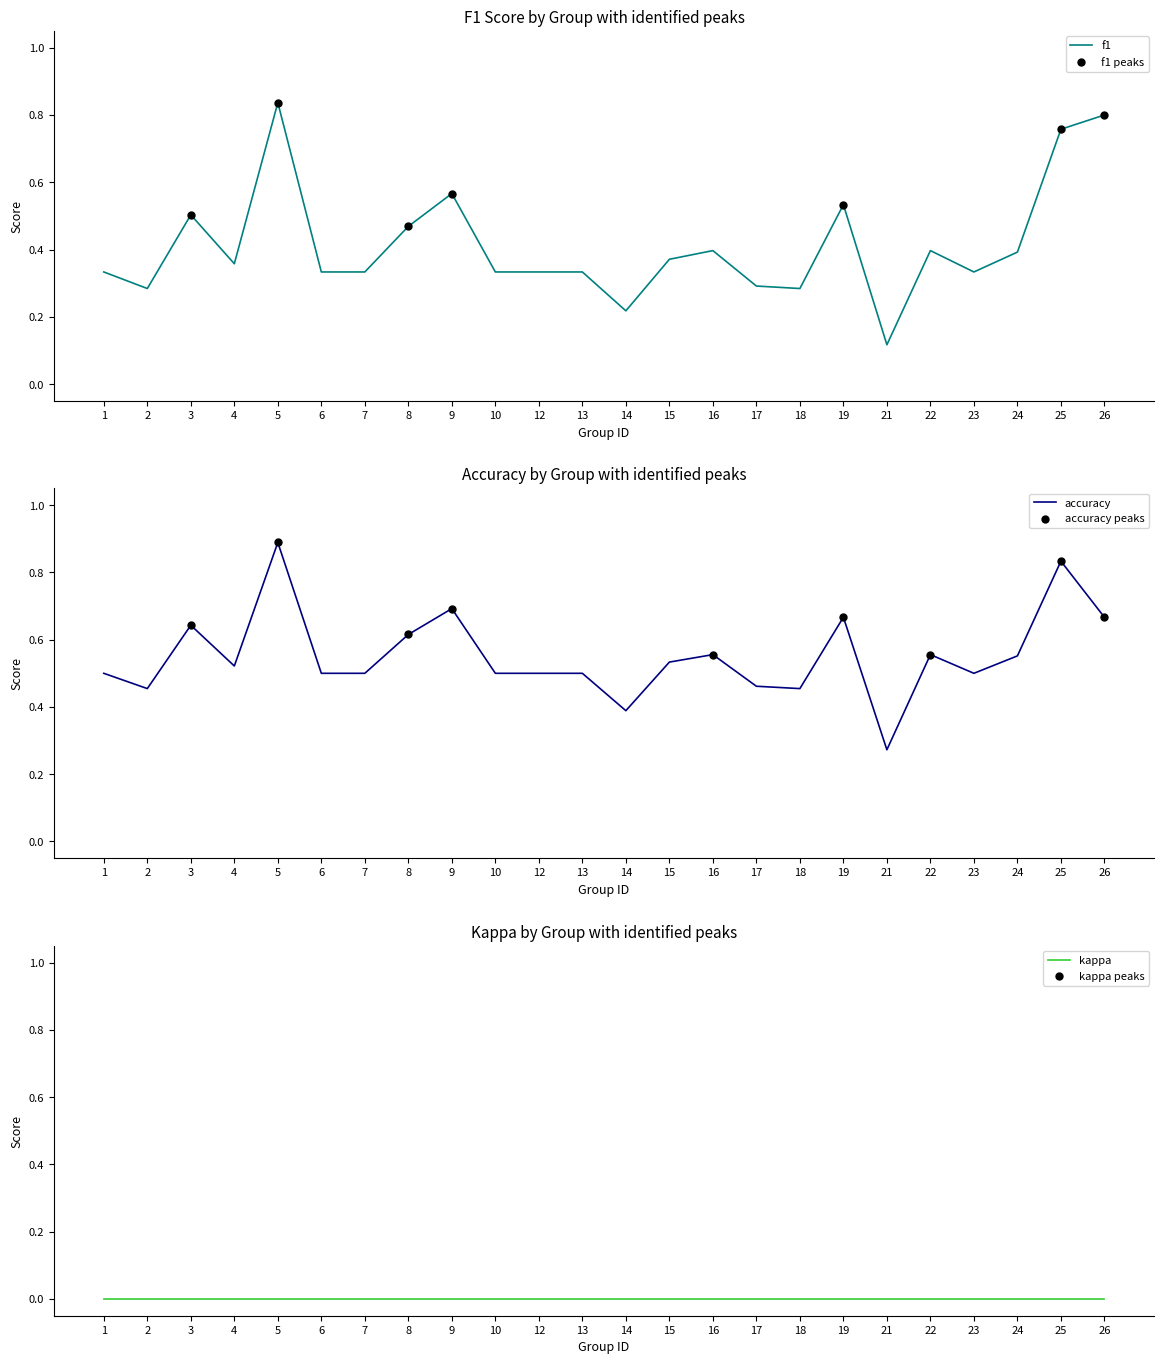

Which series contains the lowest Y value?

f1